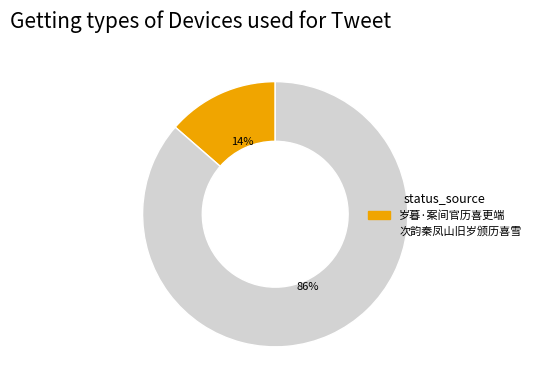

Between 岁暮·案间官历喜更端 and 次韵秦凤山旧岁颁历喜雪, which is larger?

次韵秦凤山旧岁颁历喜雪